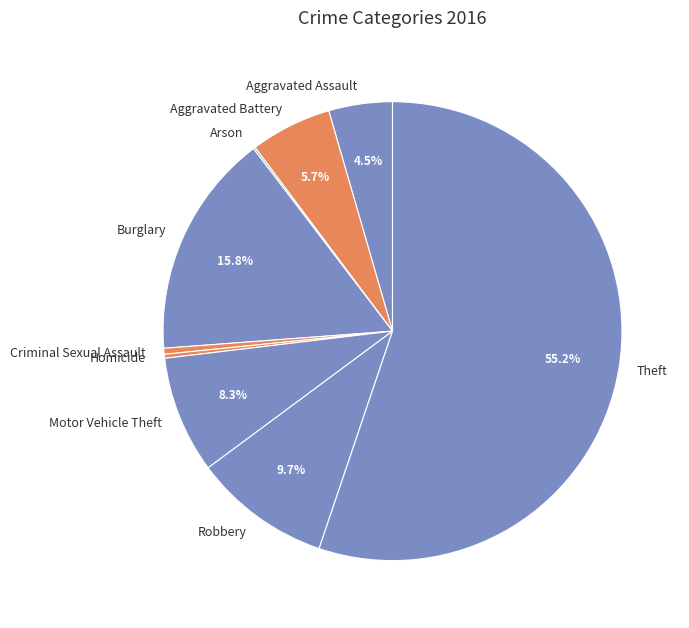

Which slice is the largest?

Theft